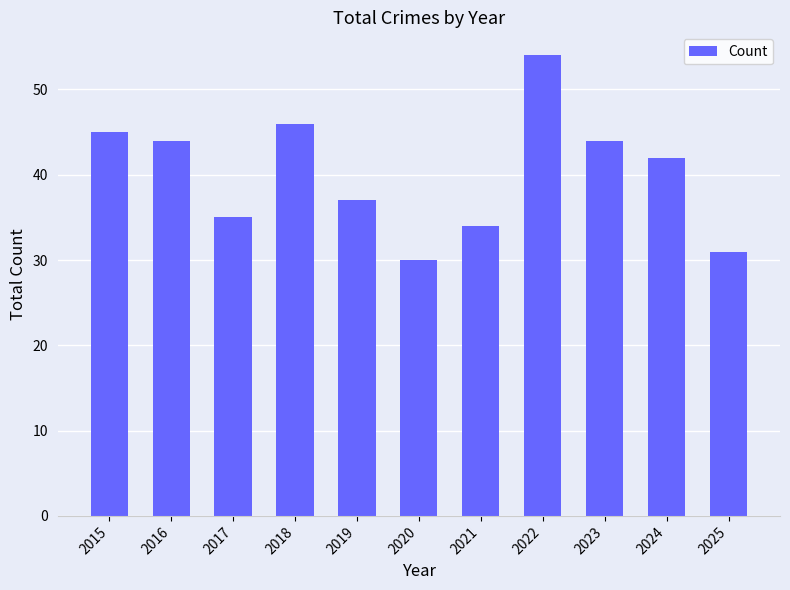

Reading left to right, extract all data points from this chart.

2015=45	2016=44	2017=35	2018=46	2019=37	2020=30	2021=34	2022=54	2023=44	2024=42	2025=31